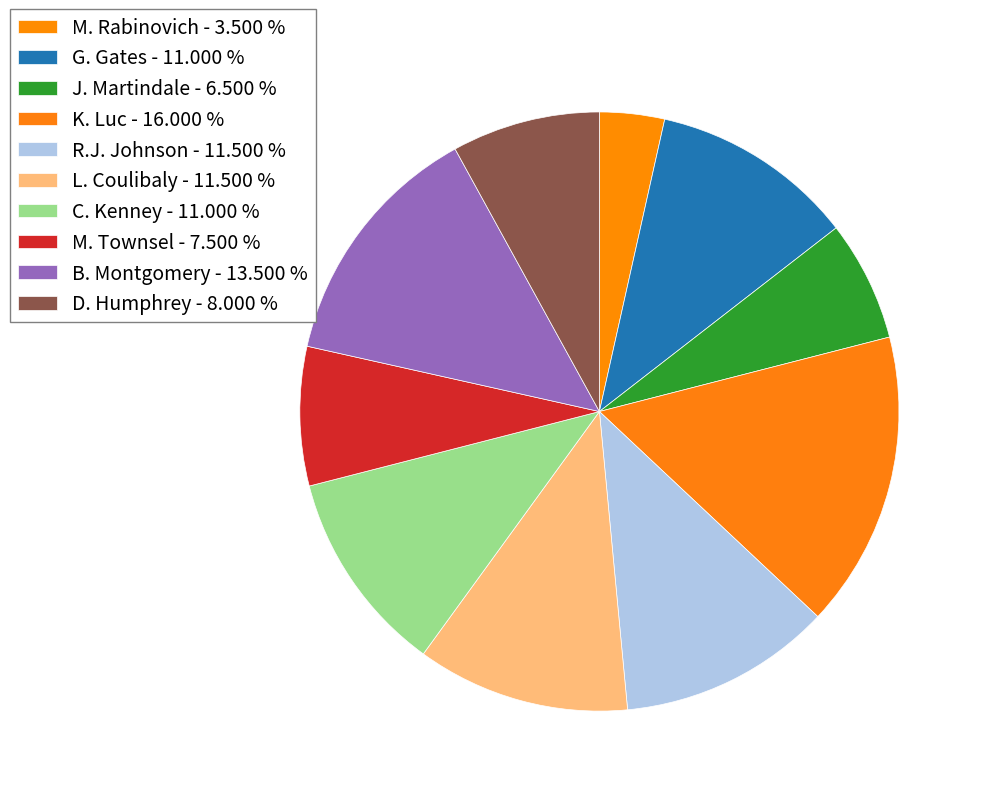

To the nearest percent, what portion does J. Martindale represent?

6%